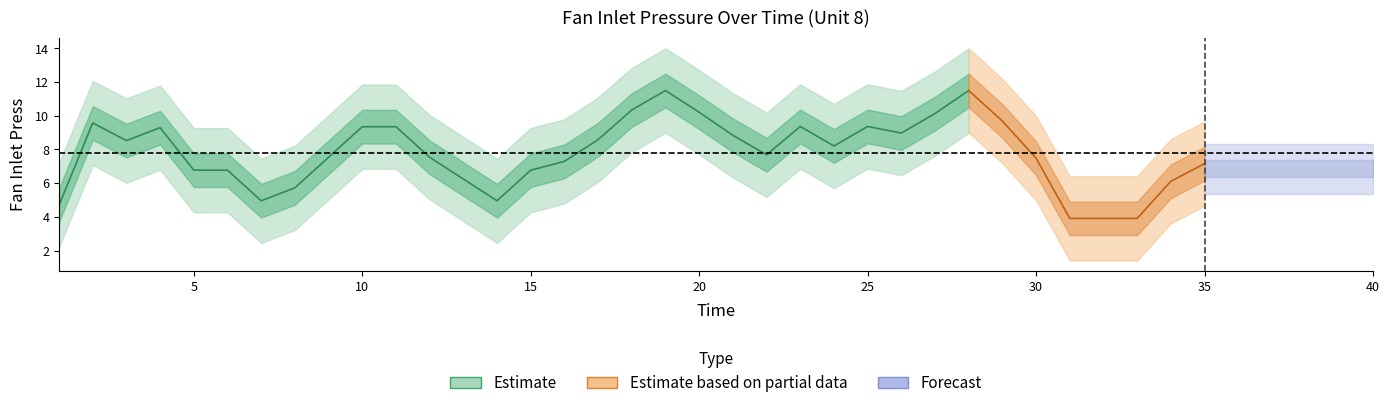

Does the chart display data point markers on the line(s)?

No